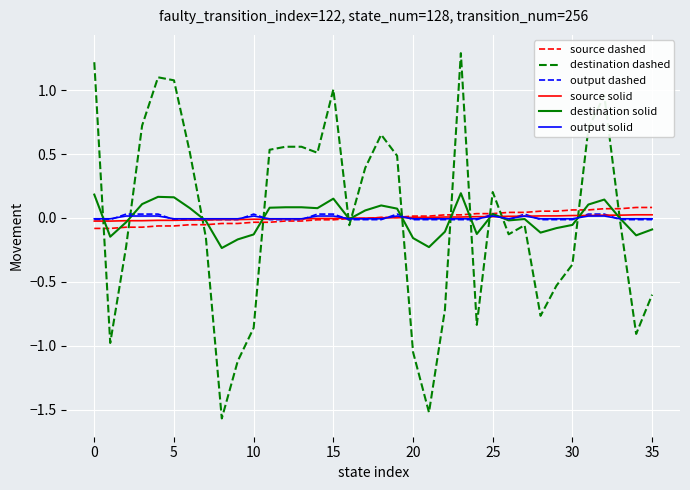

What is the greatest value displayed?

1.3